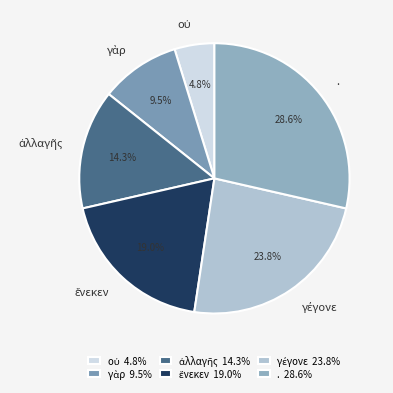

Is there a majority slice in this chart?

No